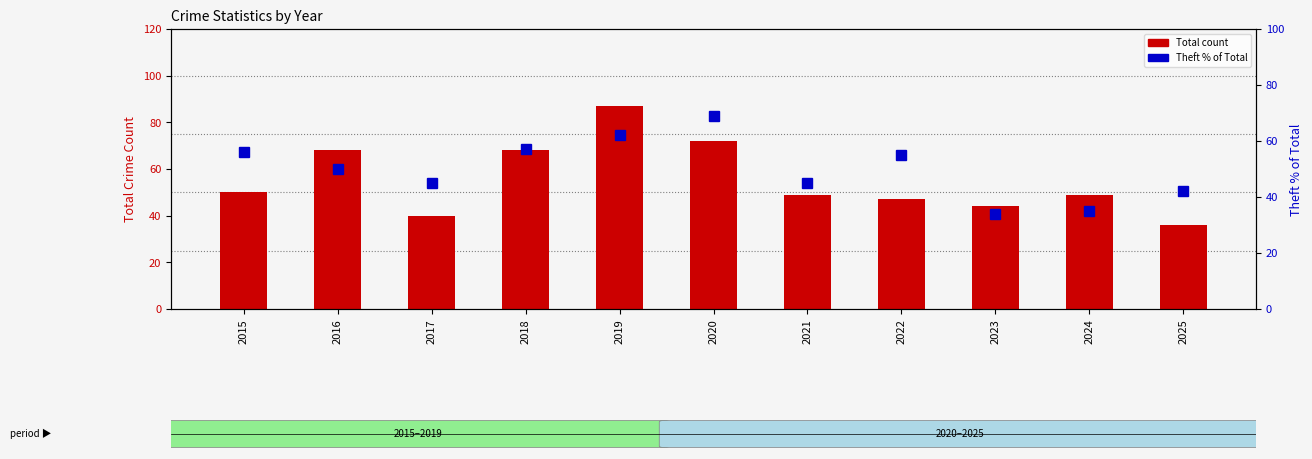

Reading right to left, what are all the values shown in this chart?

Total: 36	49	44	47	49	72	87	68	40	68	50
Theft % of Total: 42	35	34	55	45	69	62	57	45	50	56